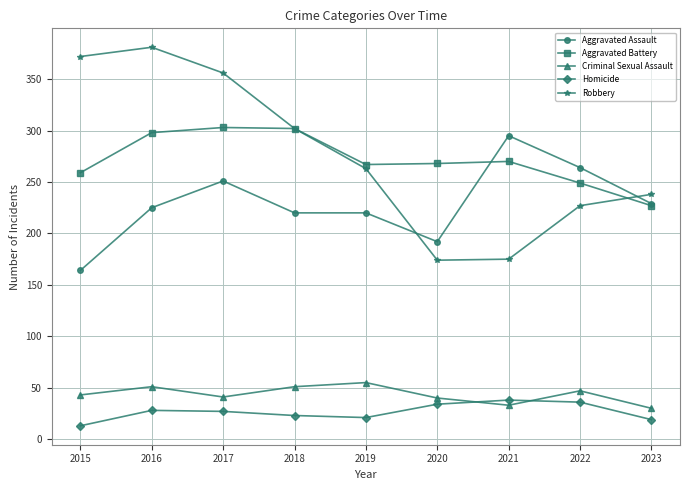

Where does the Aggravated Battery series first go above 268?

2016